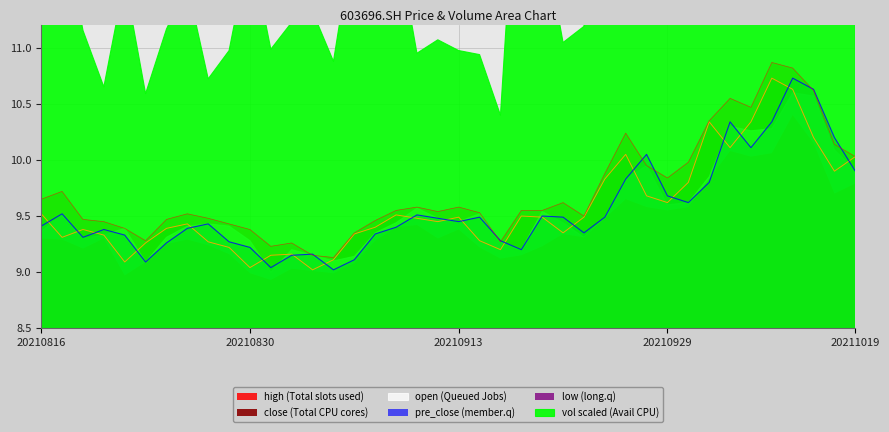

Which series changed the most between 20210901 and 20210927?

high